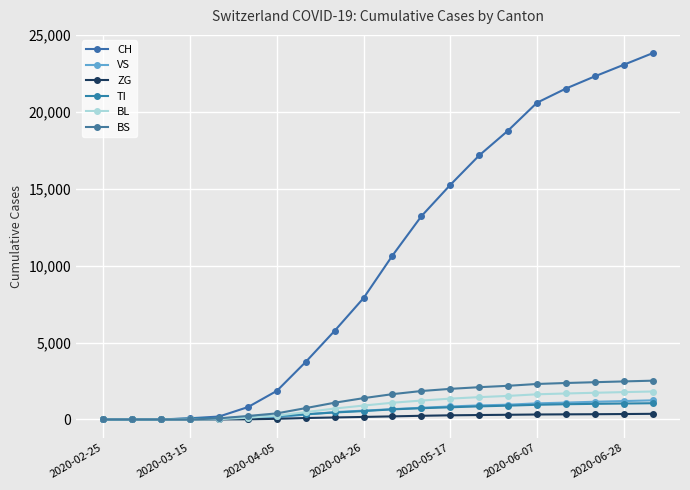

Which series has the largest total across all categories?

CH